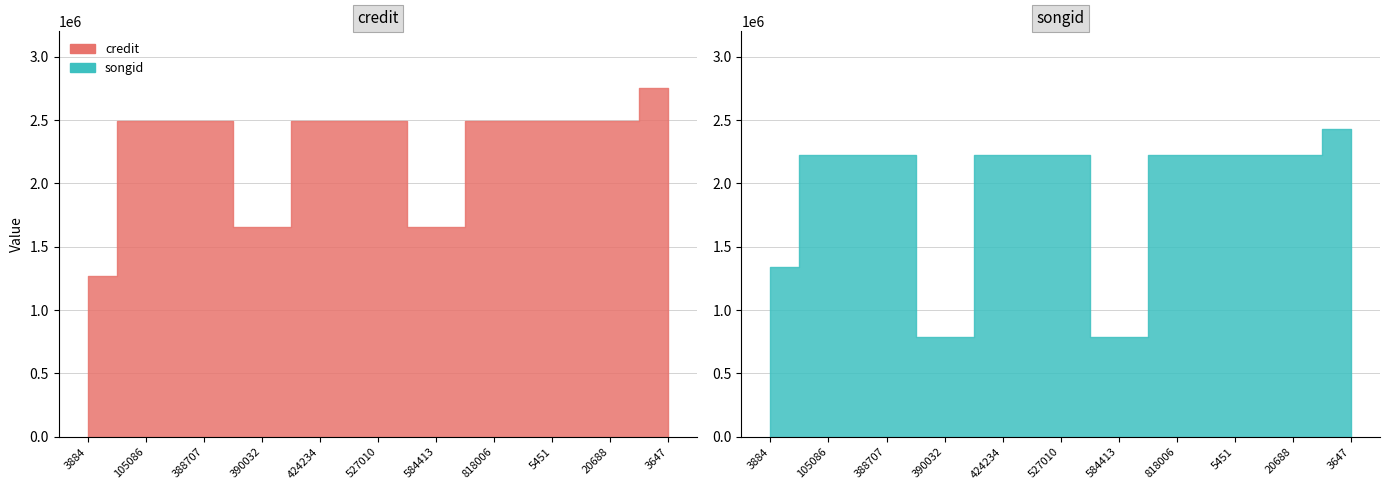

Rank the series by their average value, from lowest to highest.

songid, credit